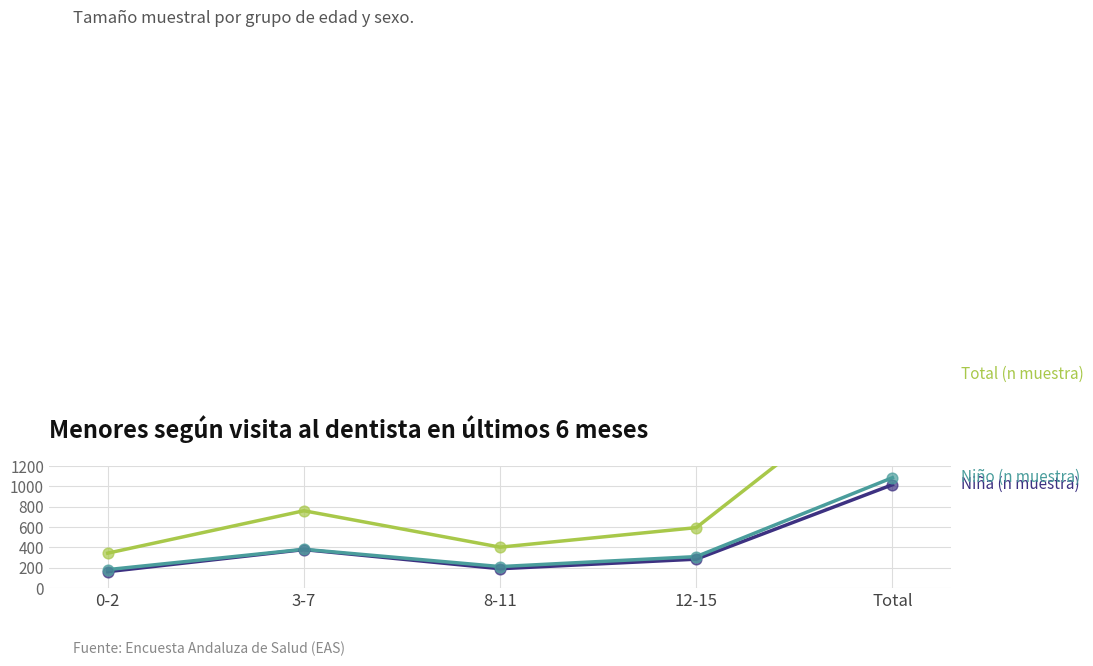

What are all the series names shown in the legend?

Niña (n muestra), Niño (n muestra), Total (n muestra)